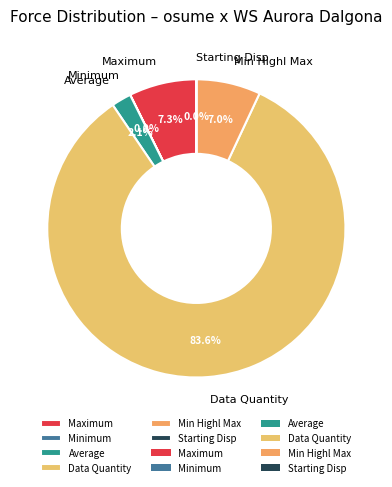

To the nearest percent, what portion does Min Highl Max represent?

7%